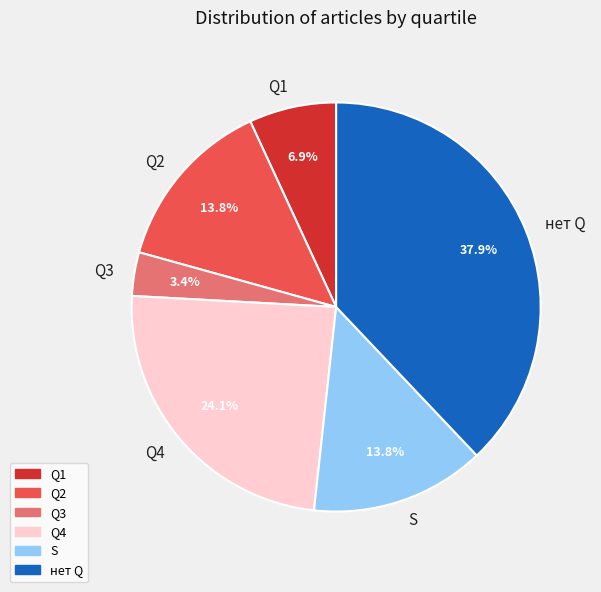

Which has a higher value, Q1 or Q4?

Q4